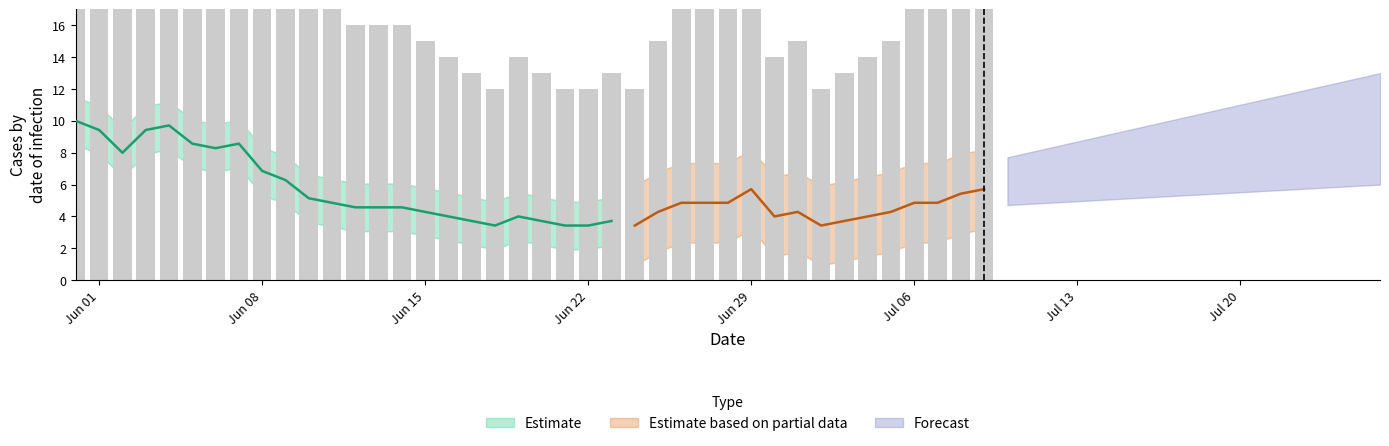

What is the maximum value shown in the chart?

35